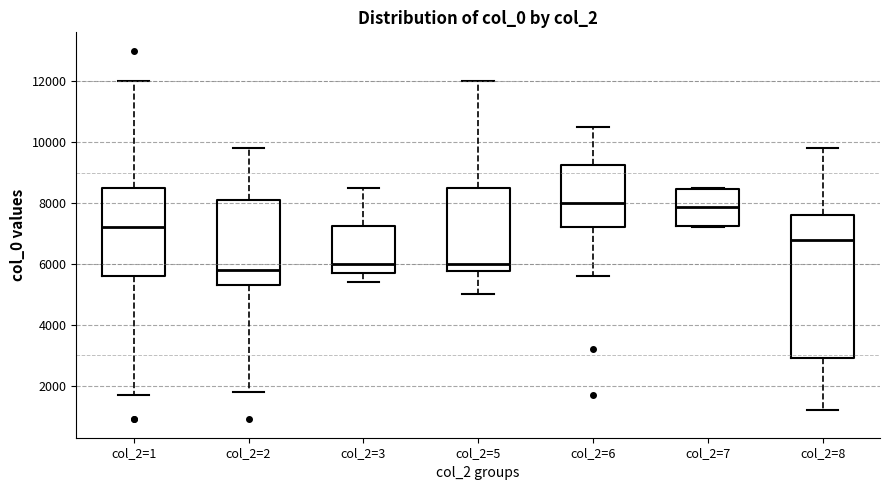

Comparing the boxes themselves (not the whiskers), which one is the tallest?

col_2=8